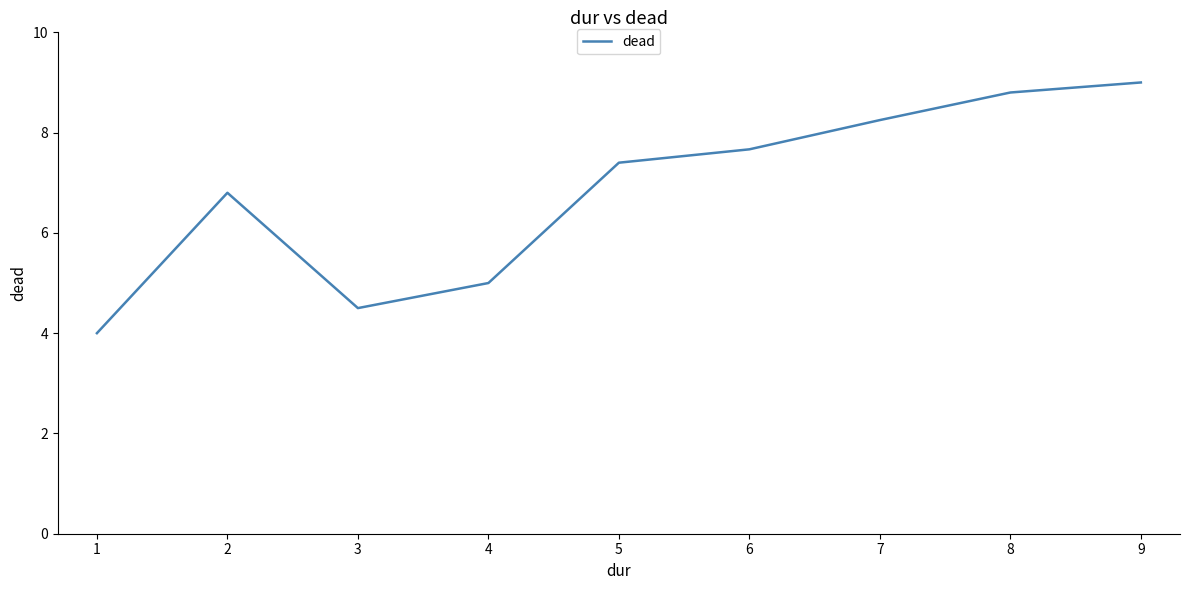

How many lines are shown in the chart?

1